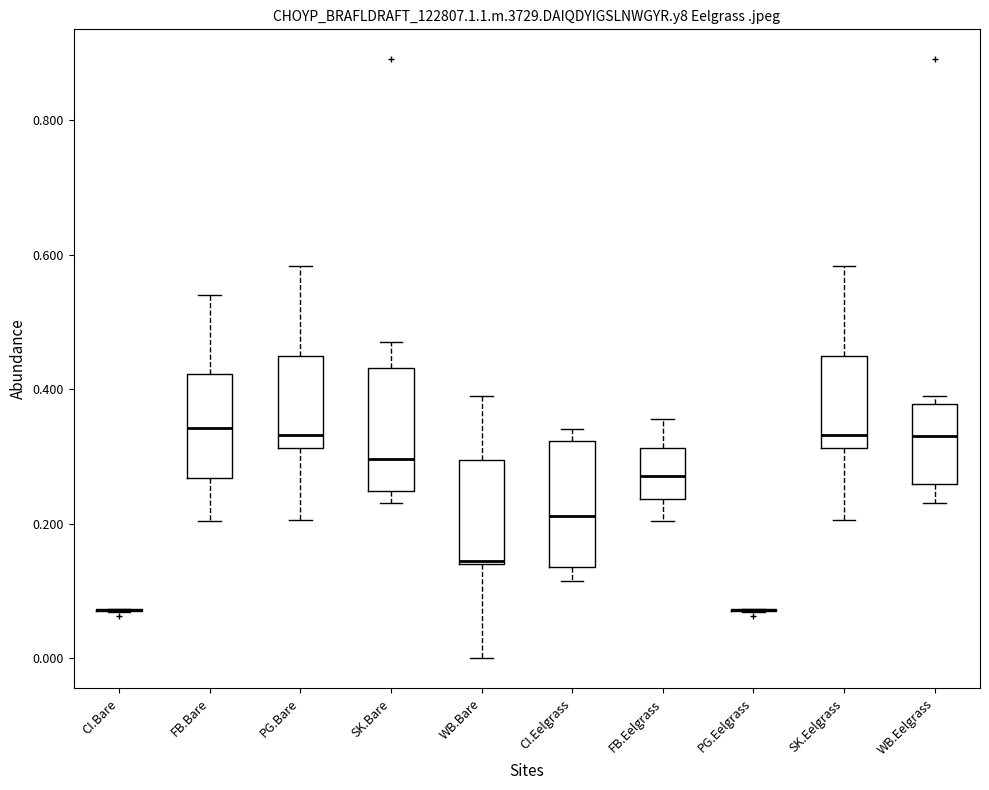

Where is the lower edge of the box for WB.Eelgrass on the y-axis? The values are not printed on the chart, so give them approximately, as read against the axis.

0.26